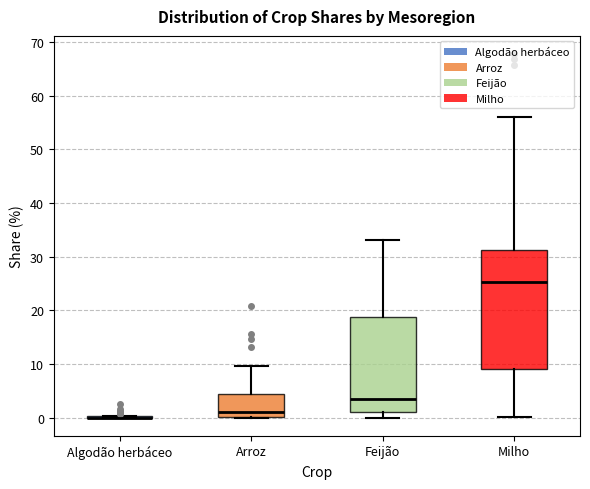

Where is the upper edge of the box for Milho on the y-axis? The values are not printed on the chart, so give them approximately, as read against the axis.

31